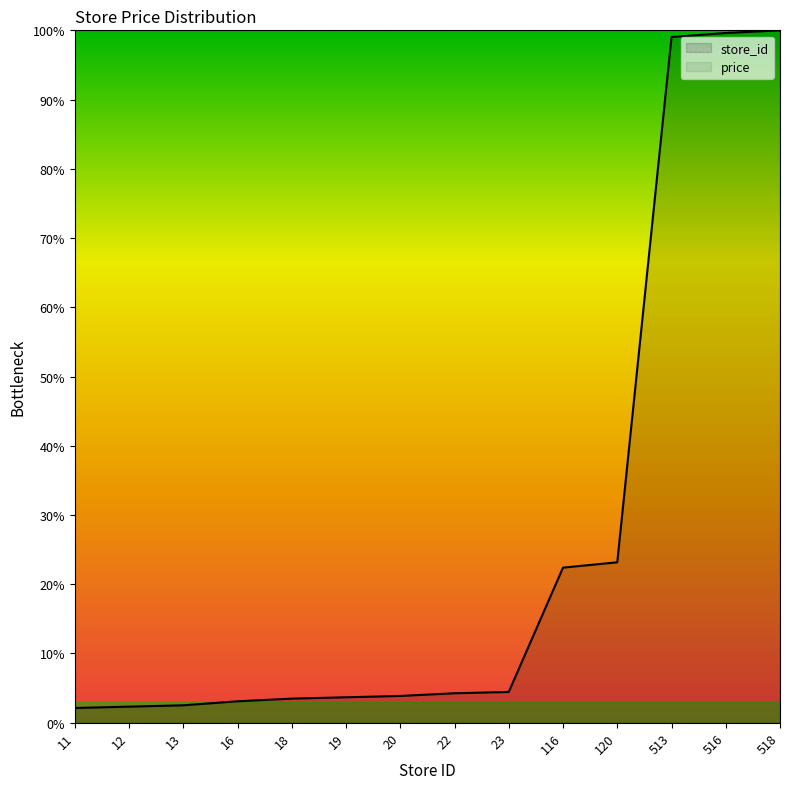

Between 19 and 518, which is larger?

518